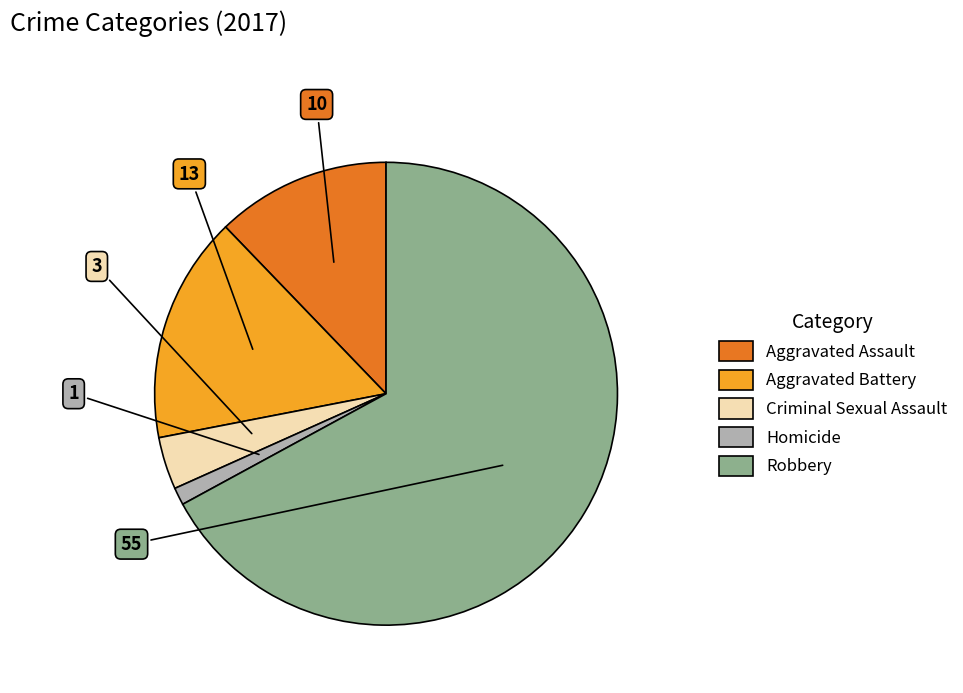

Combined, do Robbery and Criminal Sexual Assault account for over 50%?

Yes